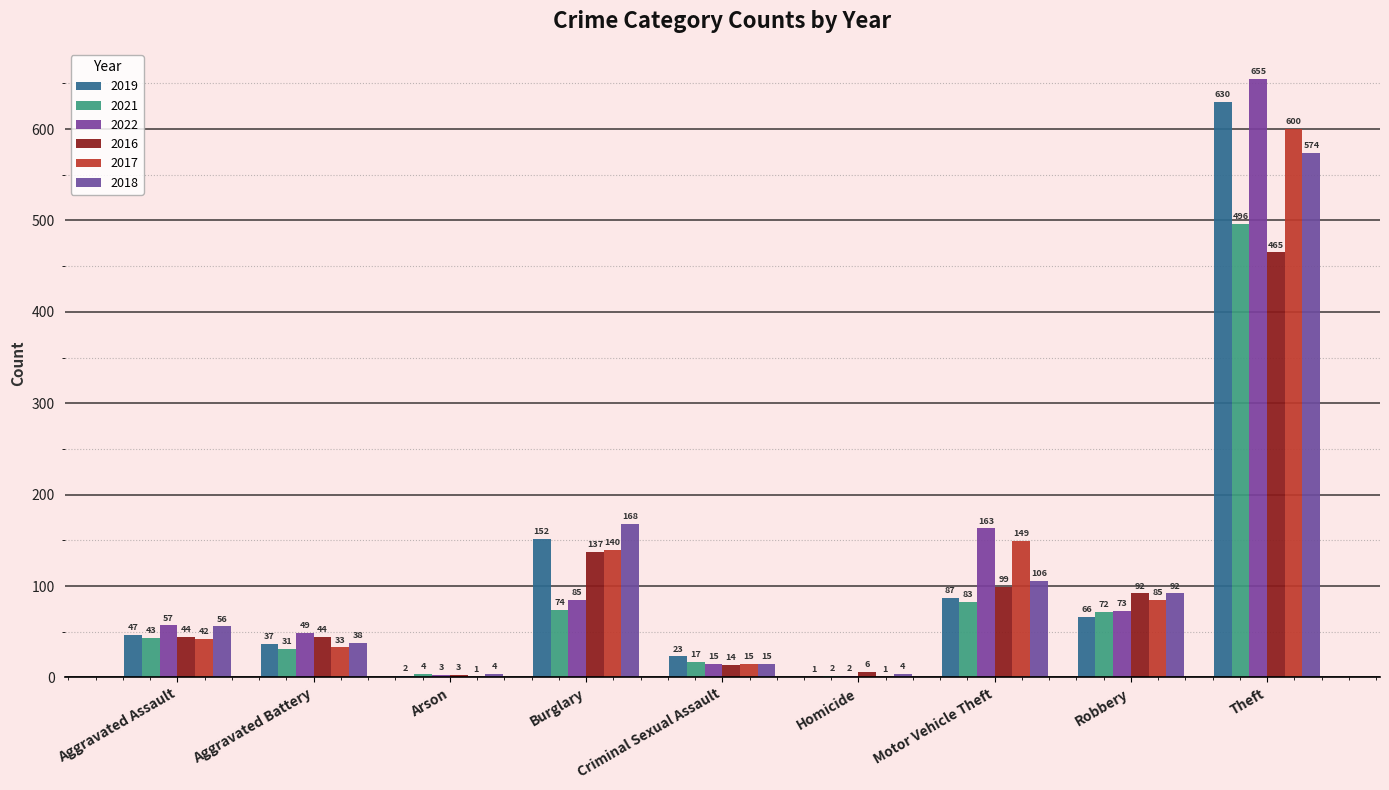

What is the value of the 2017 bar at the 6th from the left?

1